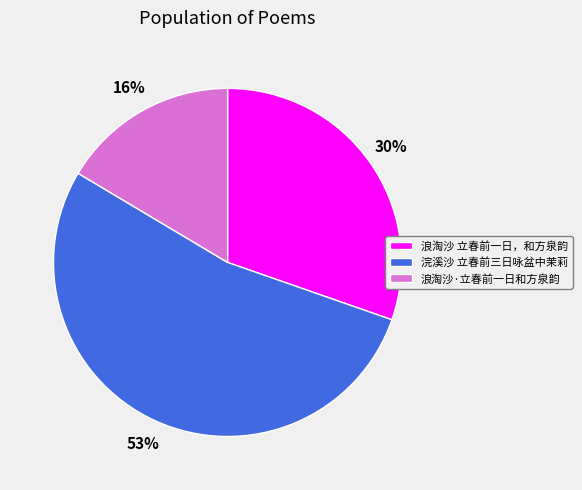

Does any single category account for the majority?

Yes